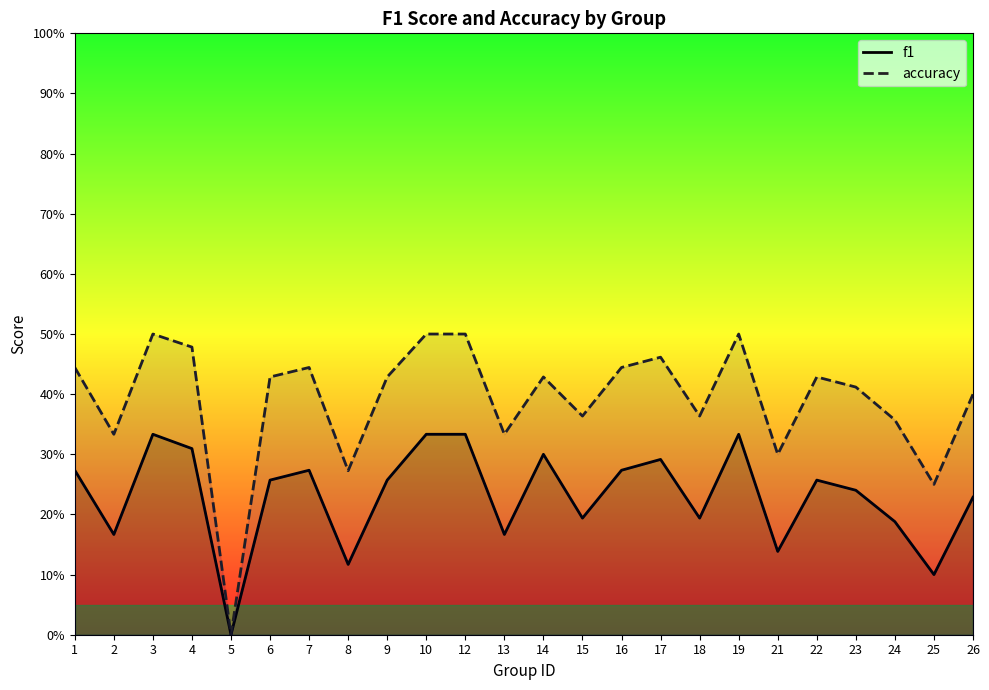

True or false: accuracy and f1 intersect in this chart.

False